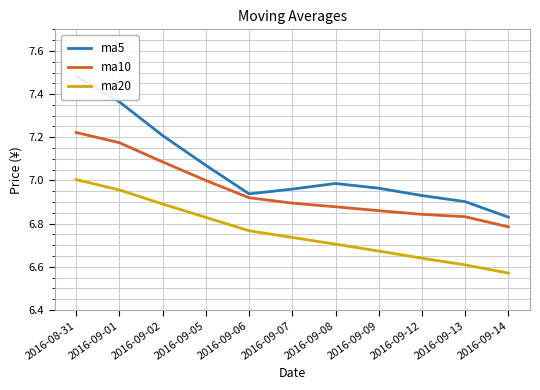

At 2016-09-07, list the series in order from largest to smallest.

ma5, ma10, ma20